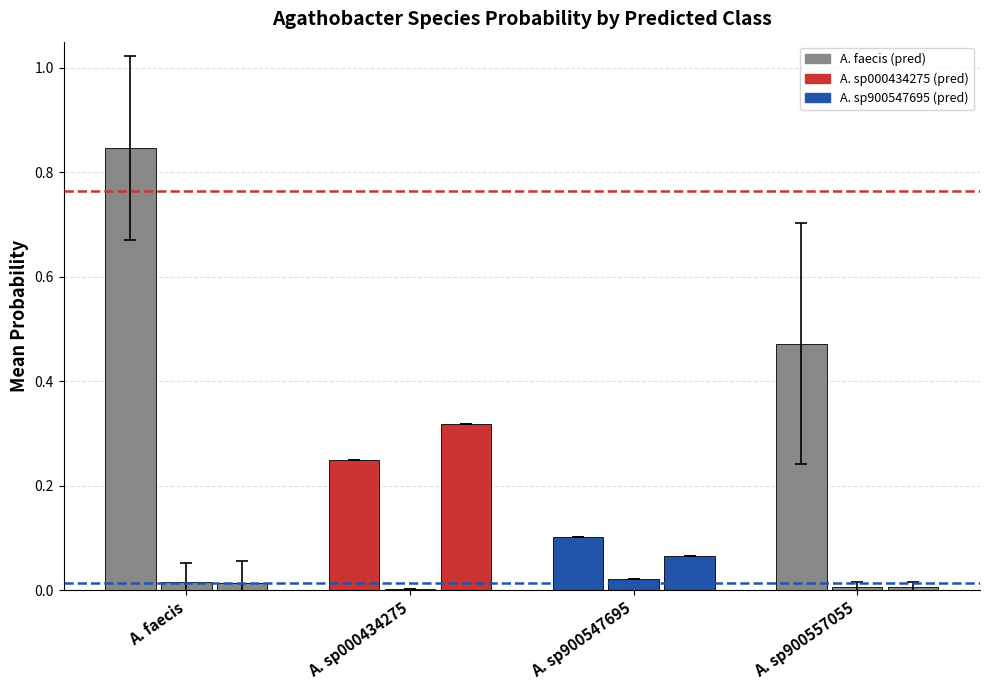

What is the greatest value displayed?

0.8